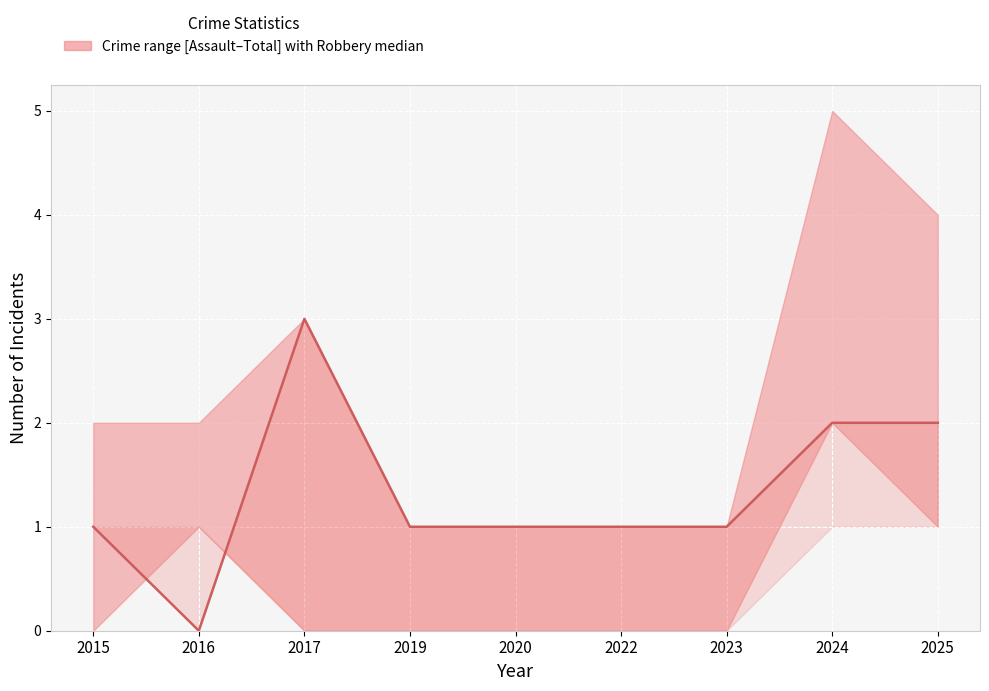

Which label corresponds to the largest value in the chart?

2017